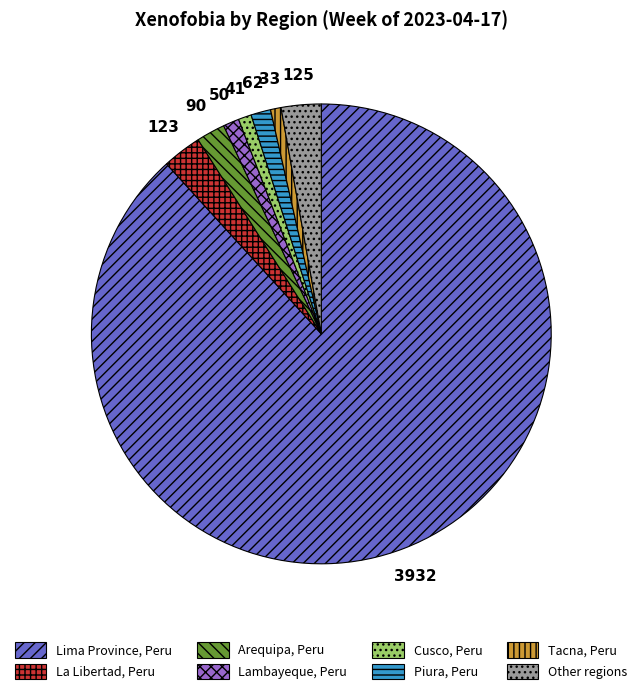

Which slice is the largest?

Lima Province, Peru